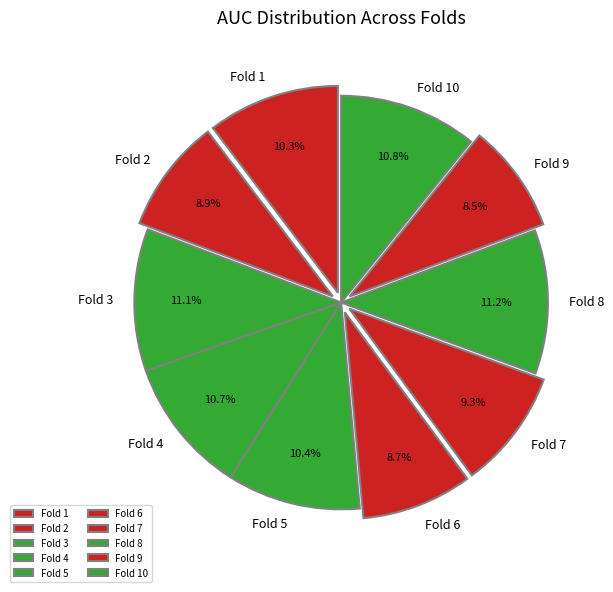

What percentage is NOT represented by Fold 10?

89.2%